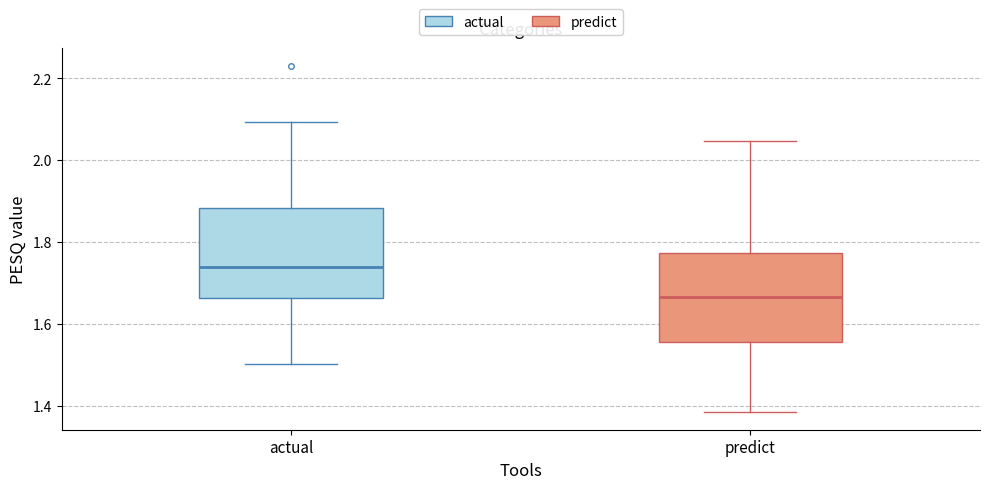

Which box's median line is the lowest?

predict